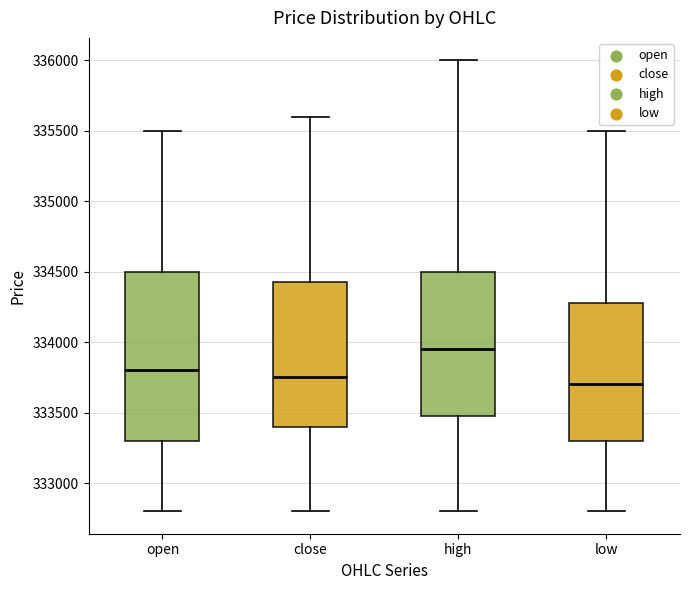

Reading left to right, transcribe this box plot: for each box, give where its median line is, the range the box spans, and where its two whiskers end, as read against the y-axis. The values are not printed on the chart, so give them approximately, as read against the axis.

open: median 333800, box 333300 to 334500, whiskers 332800 to 335500
close: median 333750, box 333400 to 334450, whiskers 332800 to 335600
high: median 333950, box 333500 to 334500, whiskers 332800 to 336000
low: median 333700, box 333300 to 334300, whiskers 332800 to 335500